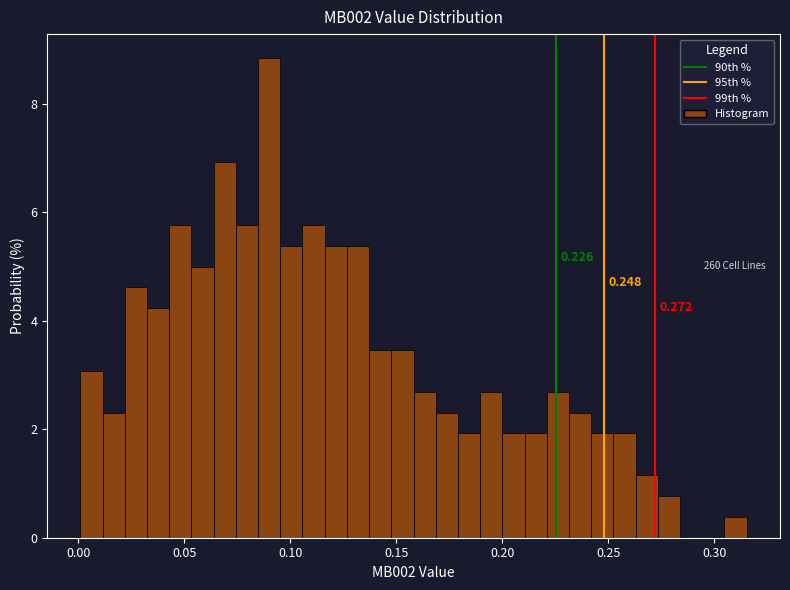

Read against the x-axis, roughly where is the centre of the tallest bar?

0.090